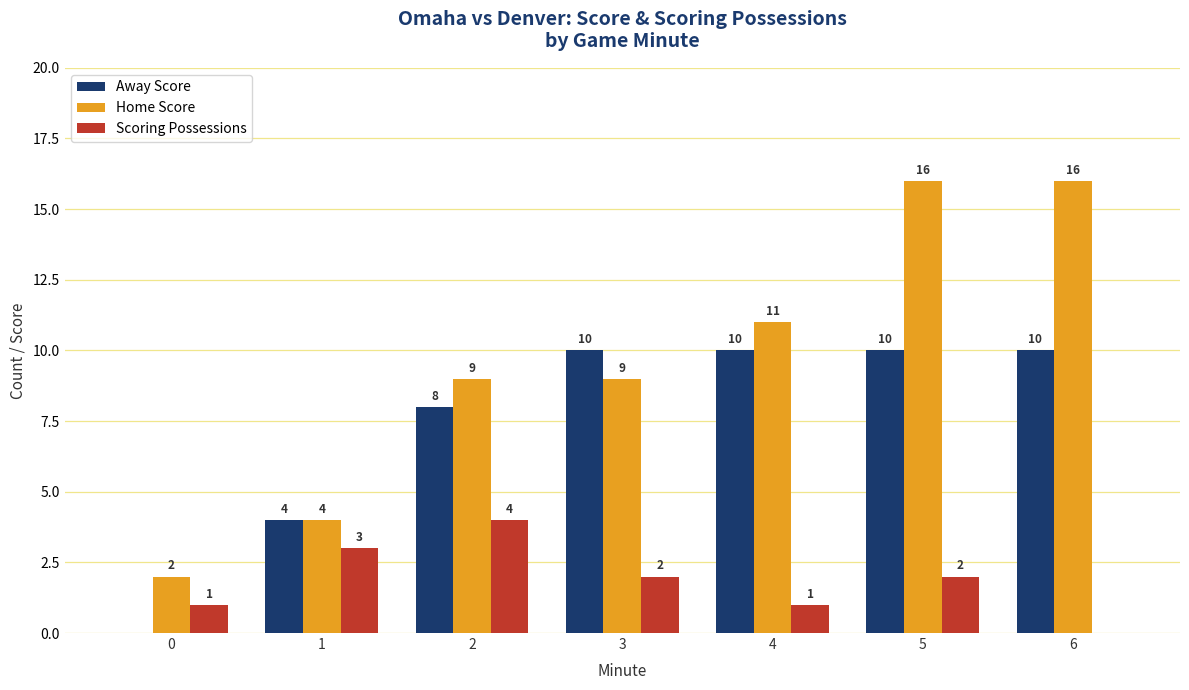

What are all the series names shown in the legend?

Away Score, Home Score, Scoring Possessions